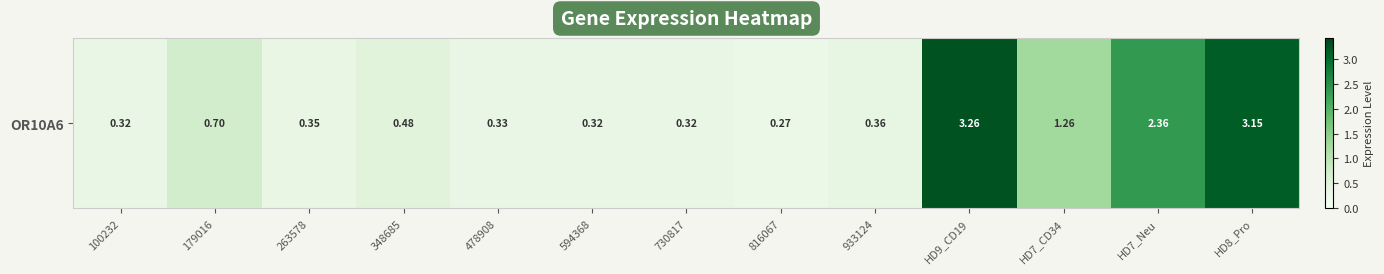

How many data points does each series have?

13